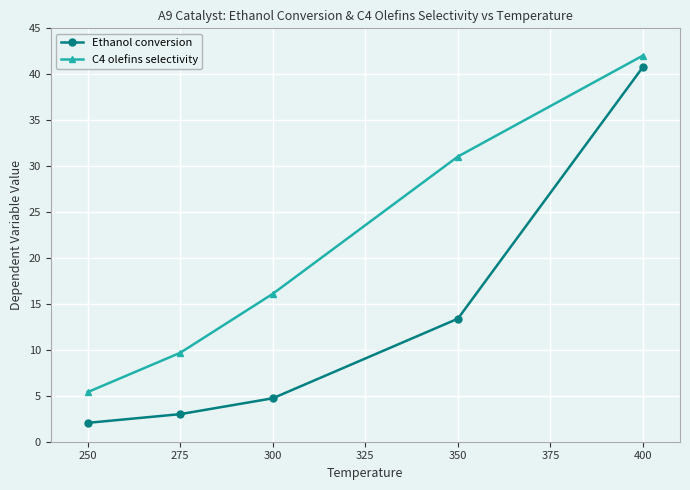

How many lines are shown in the chart?

2